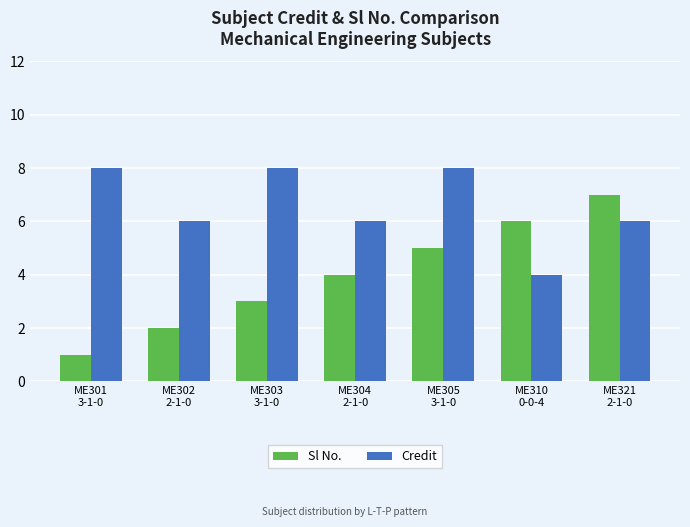

Which series has the largest range (max minus min)?

Sl No.